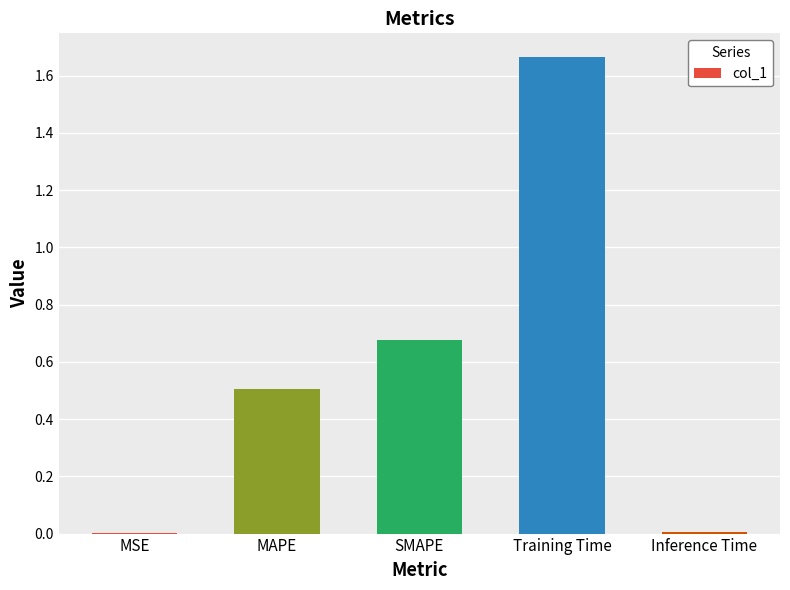

Between MSE and Training Time, which is larger?

Training Time